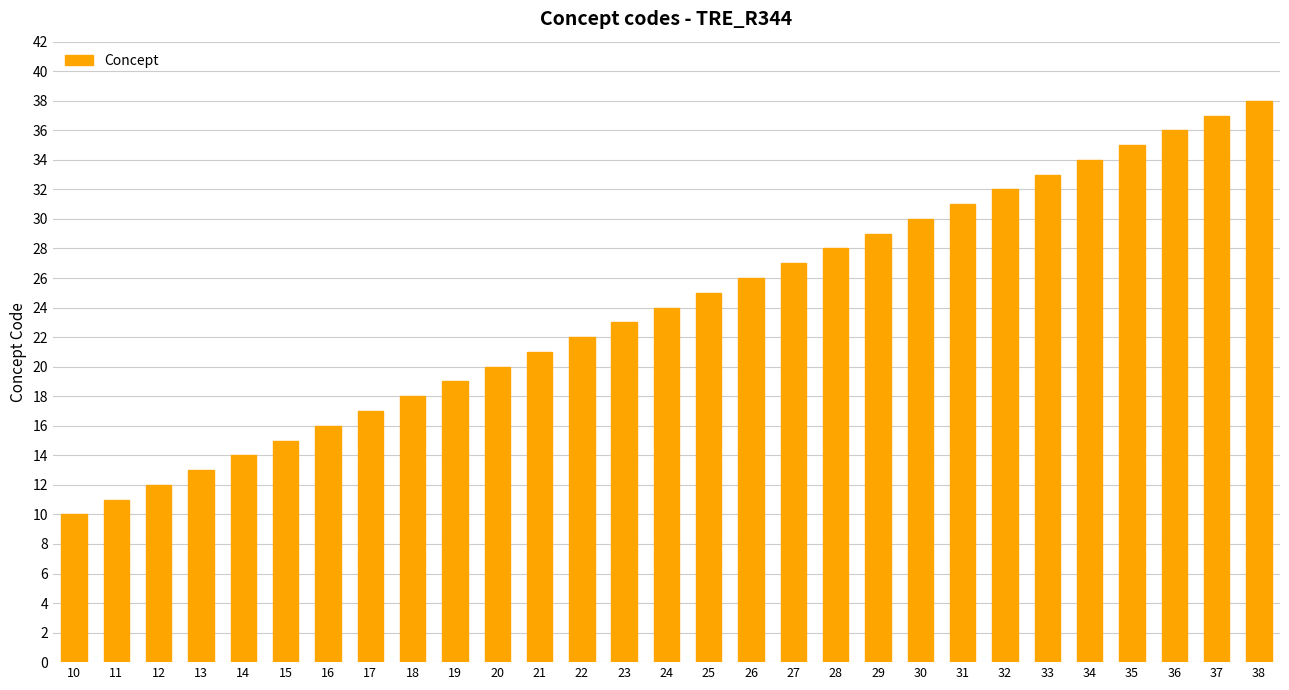

Which has a higher value, 29 or 22?

29